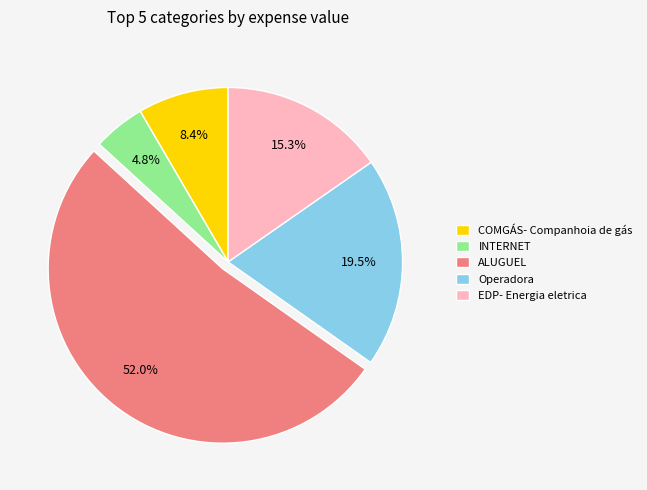

True or false: INTERNET accounts for 5% of the total.

True